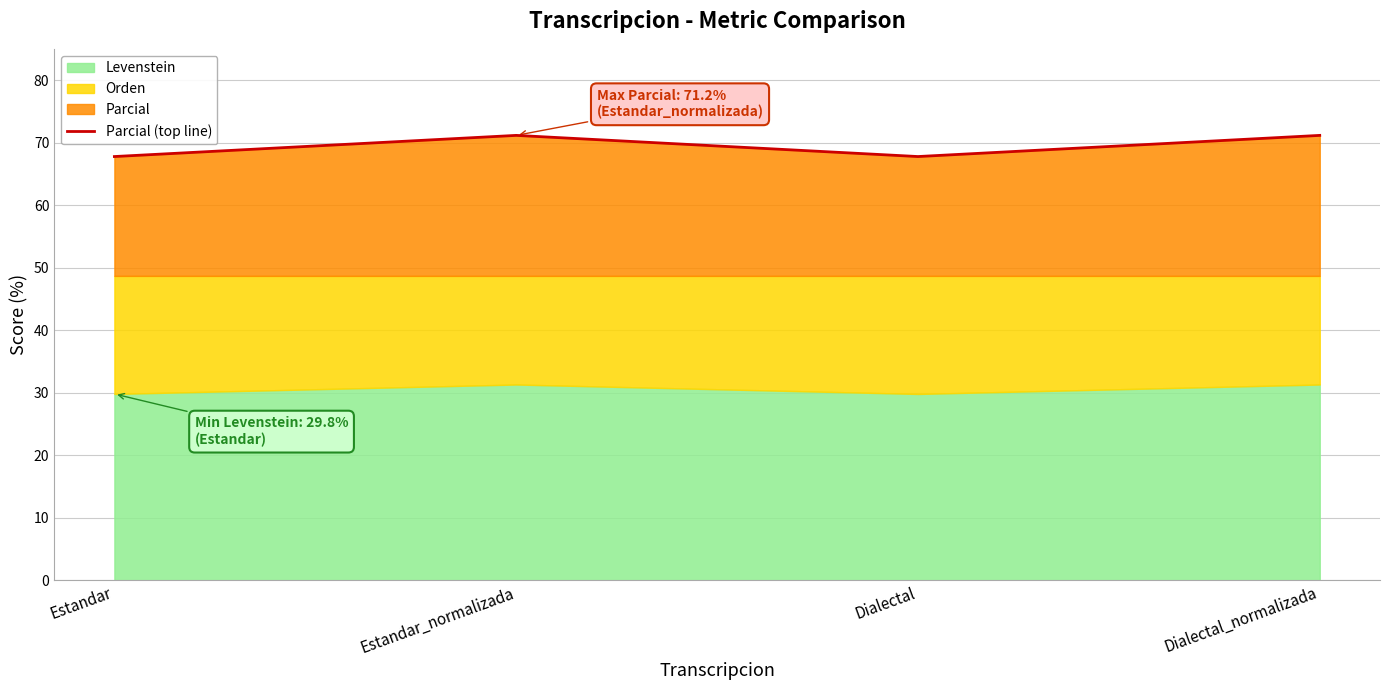

Where does the data first go above 71?

Estandar_normalizada